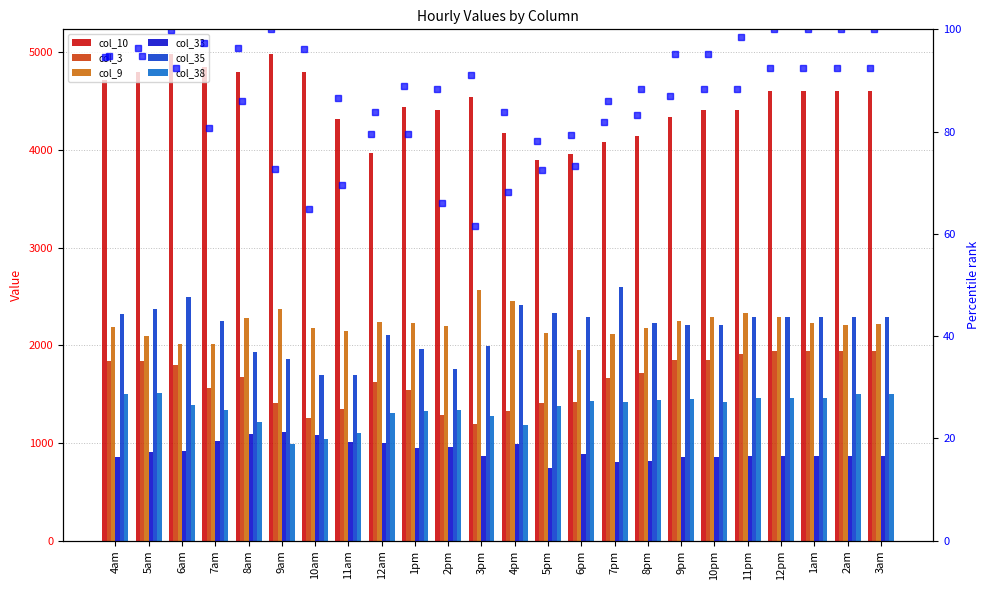

How many series are shown in this chart?

6